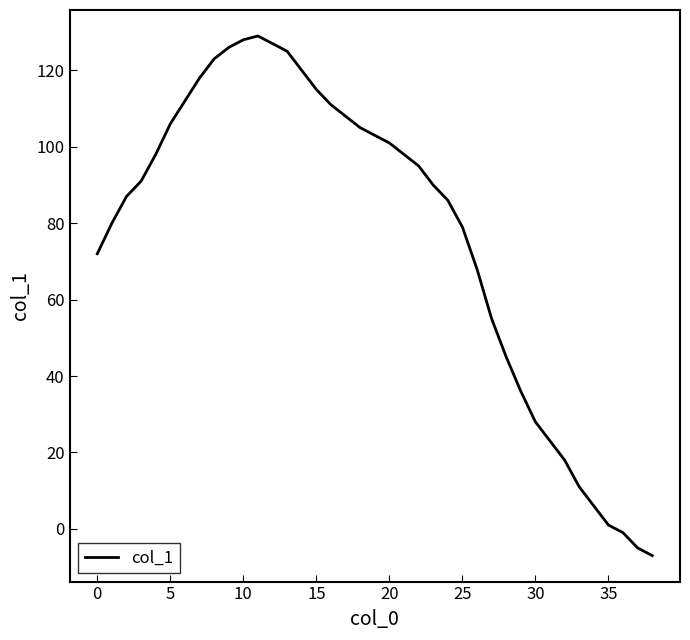

How many lines are shown in the chart?

1